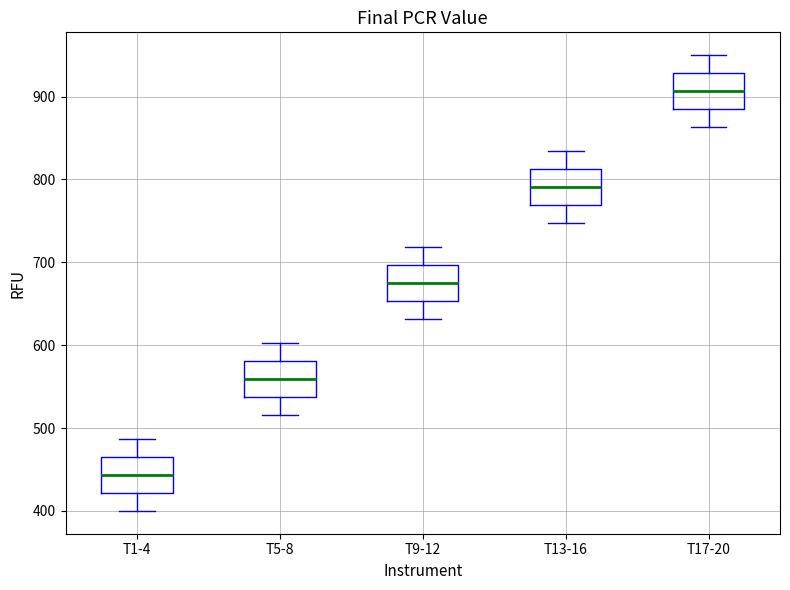

Reading left to right, transcribe this box plot: for each box, give where its median line is, the range the box spans, and where its two whiskers end, as read against the y-axis. The values are not printed on the chart, so give them approximately, as read against the axis.

T1-4: median 440, box 420 to 470, whiskers 400 to 490
T5-8: median 560, box 540 to 580, whiskers 520 to 600
T9-12: median 680, box 650 to 700, whiskers 630 to 720
T13-16: median 790, box 770 to 810, whiskers 750 to 830
T17-20: median 910, box 880 to 930, whiskers 860 to 950